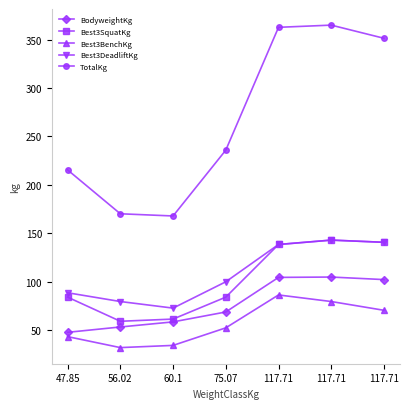

Which category has the lowest value across all series?

56.02